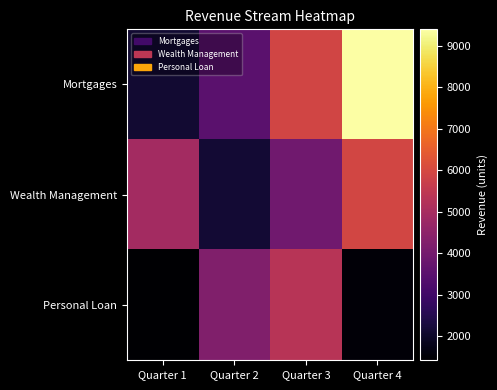

Reading left to right, extract all data points from this chart.

Mortgages: Quarter 1=2128	Quarter 2=3486	Quarter 3=5904	Quarter 4=9400
Wealth Management: Quarter 1=4939	Quarter 2=2148	Quarter 3=3918	Quarter 4=5921
Personal Loan: Quarter 1=1423	Quarter 2=4234	Quarter 3=5336	Quarter 4=1535